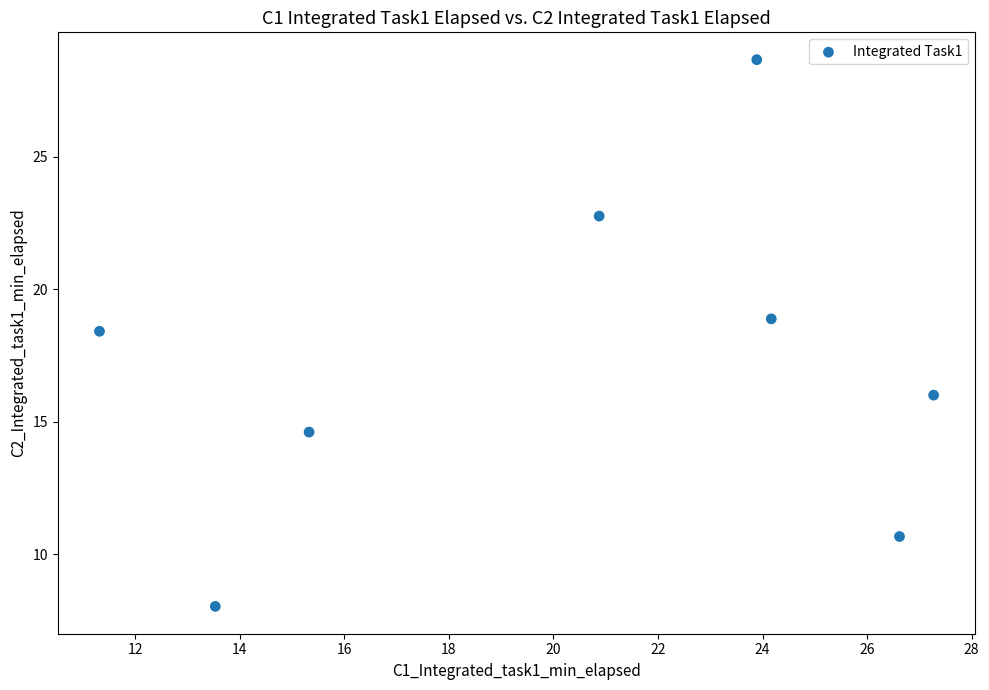

What is the range of X values (max minus min)?

16.0